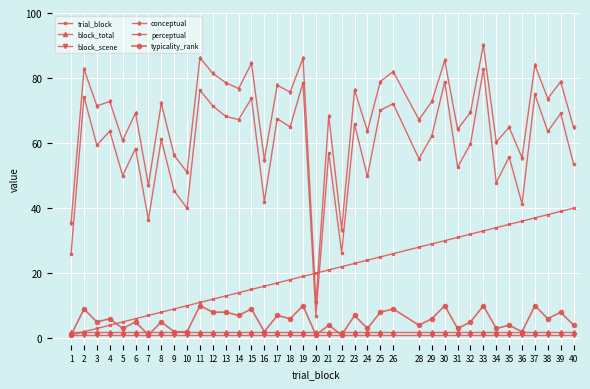

True or false: typicality_rank has more than 0 points higher than both neighbors.

True